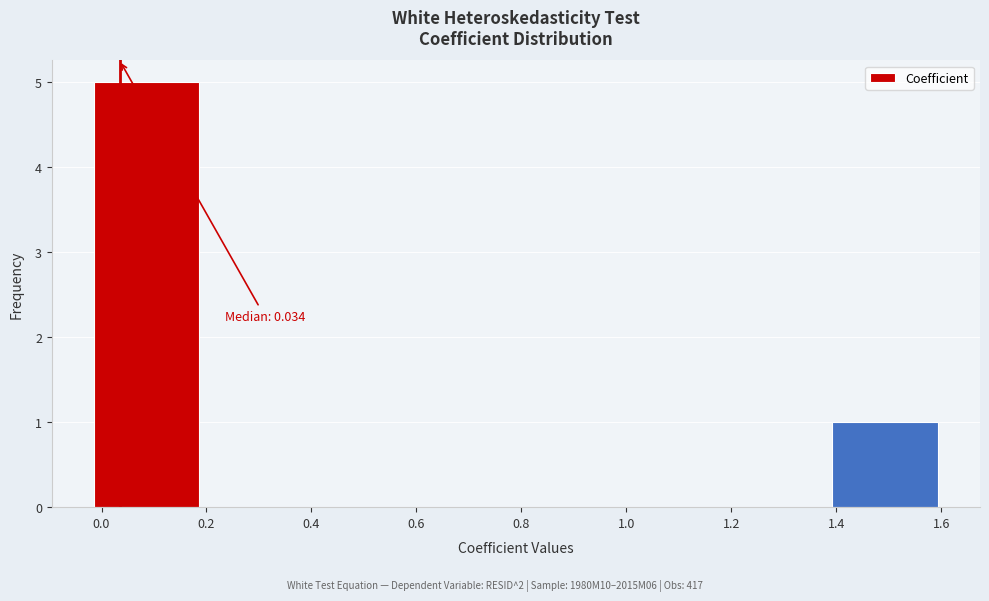

Which range on the x-axis has the tallest bar?

-0.02 to 0.18